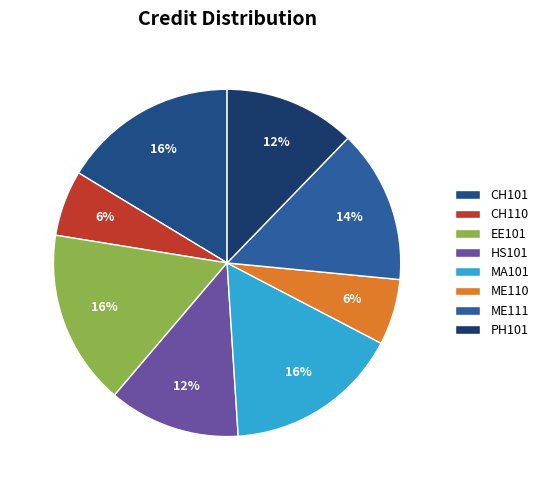

Do PH101 and ME110 together represent more than half of the pie?

No